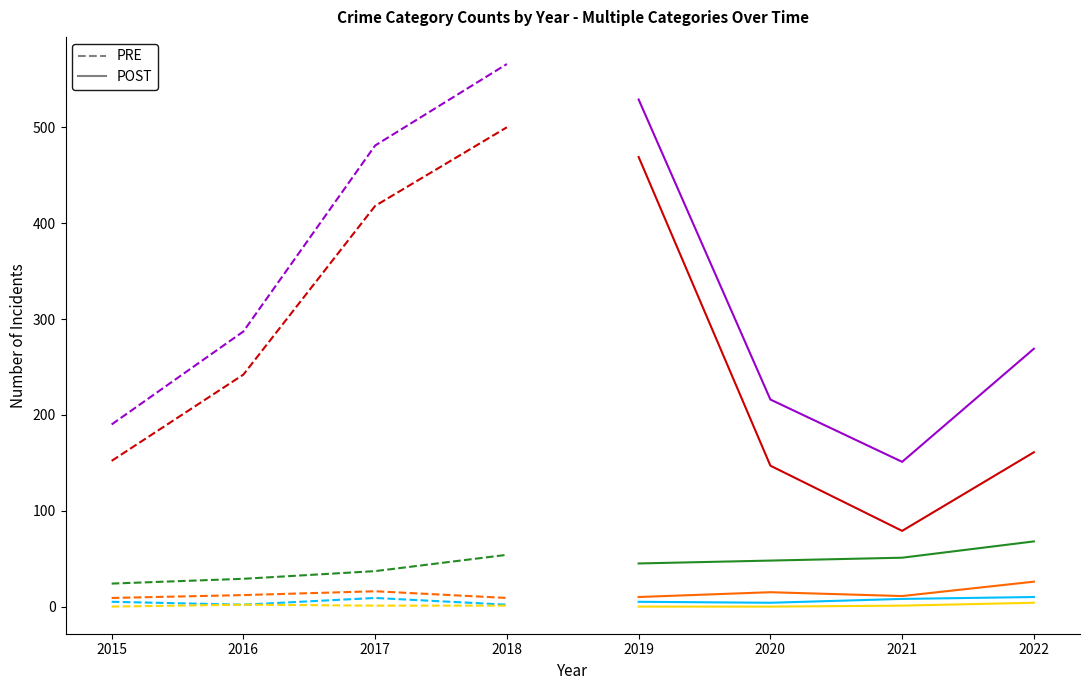

Is the value of Total at 2021 greater than the value of Theft at 2018?

No